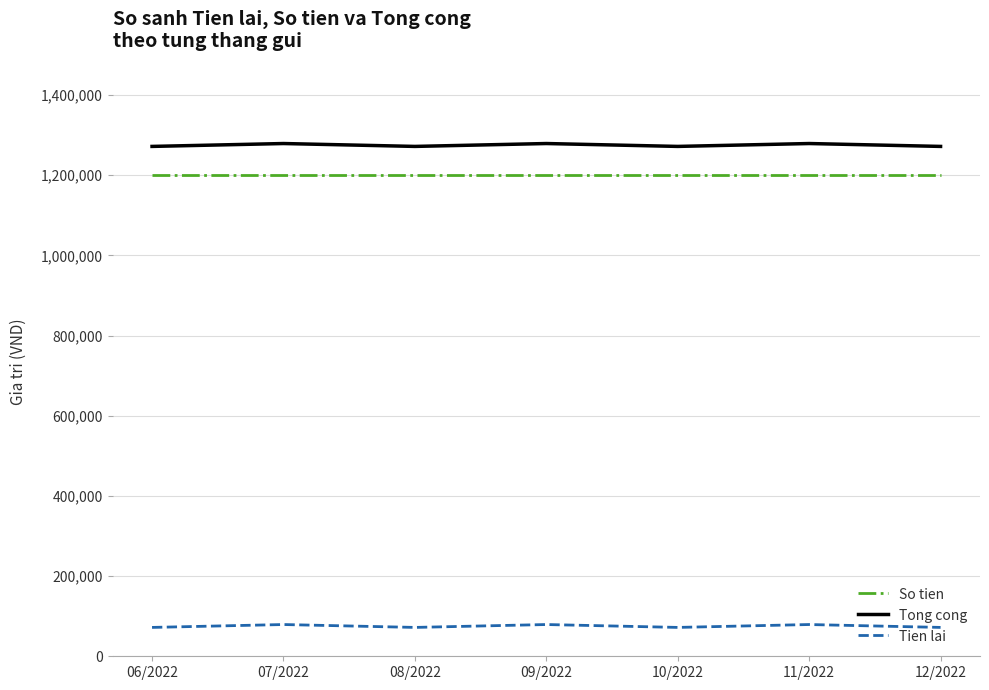

At 10/2022, list the series in order from smallest to largest.

Tien lai, So tien, Tong cong